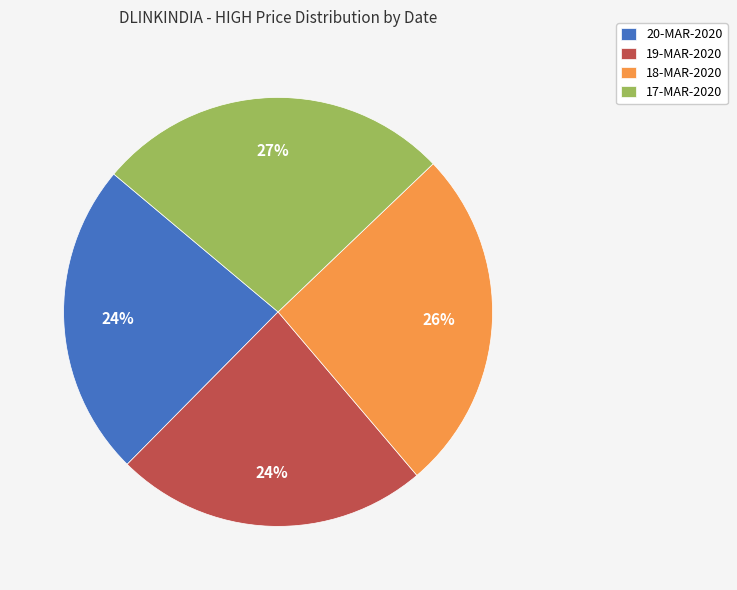

Do 19-MAR-2020 and 18-MAR-2020 together represent more than half of the pie?

No